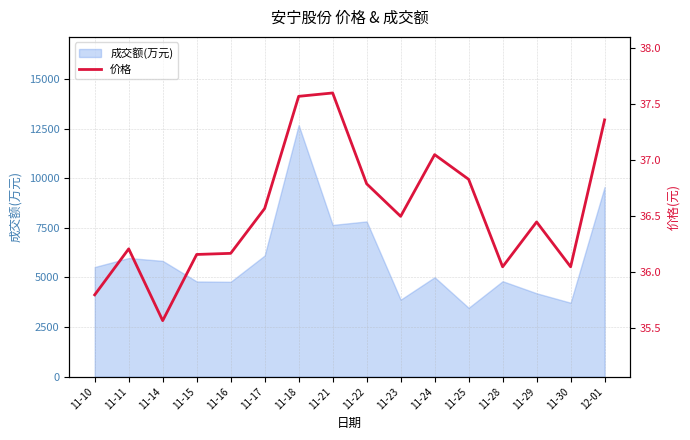

Reading left to right, list all the values displayed in this chart.

35.8	36.2	35.6	36.2	36.2	36.6	37.6	37.6	36.8	36.5	37.0	36.8	36.0	36.5	36.0	37.4